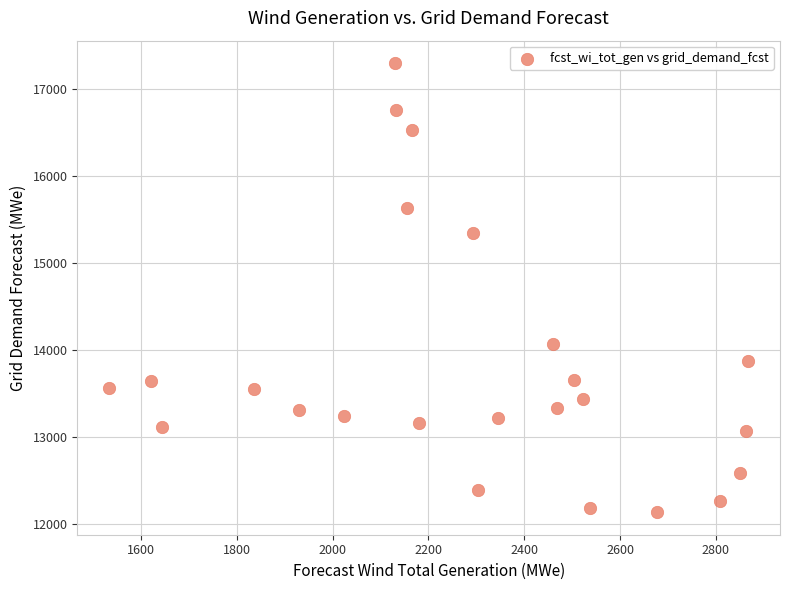

What is the range of X values (max minus min)?

1333